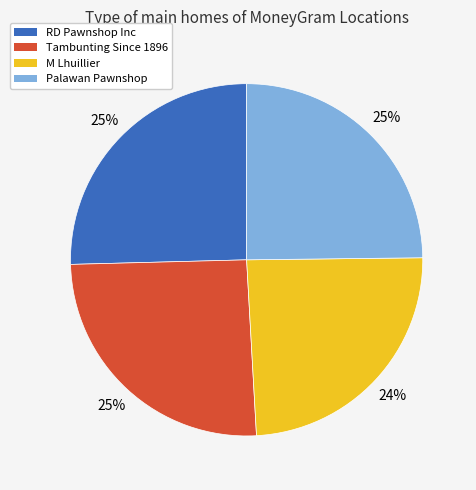

To the nearest percent, what is the average slice percentage?

25%